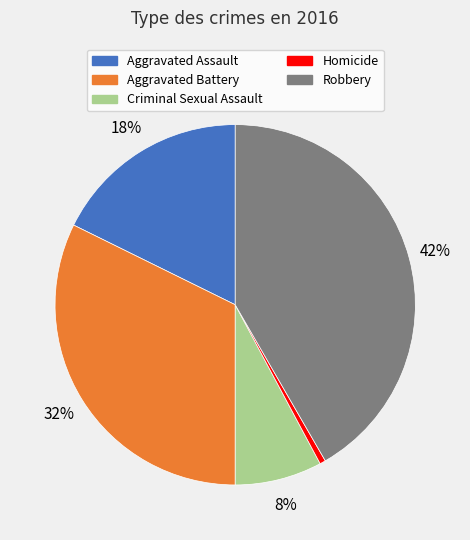

What is the smallest slice in the pie chart?

Homicide